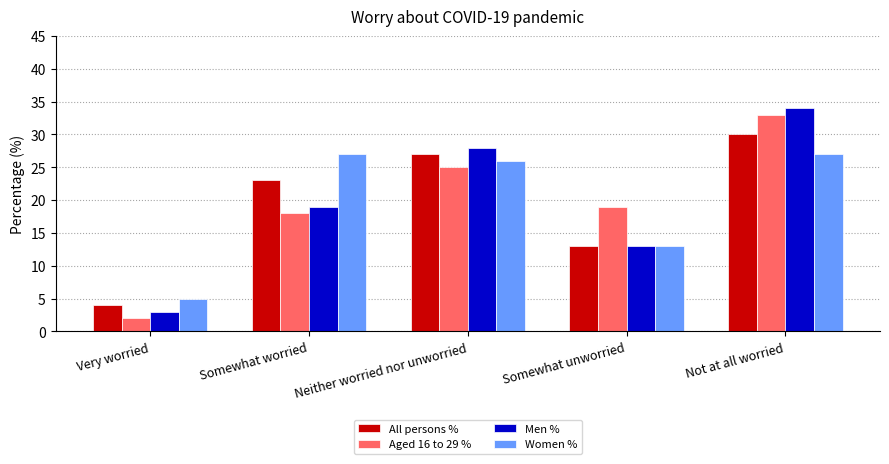

What is the label of the 4th bar from the left?

Somewhat unworried